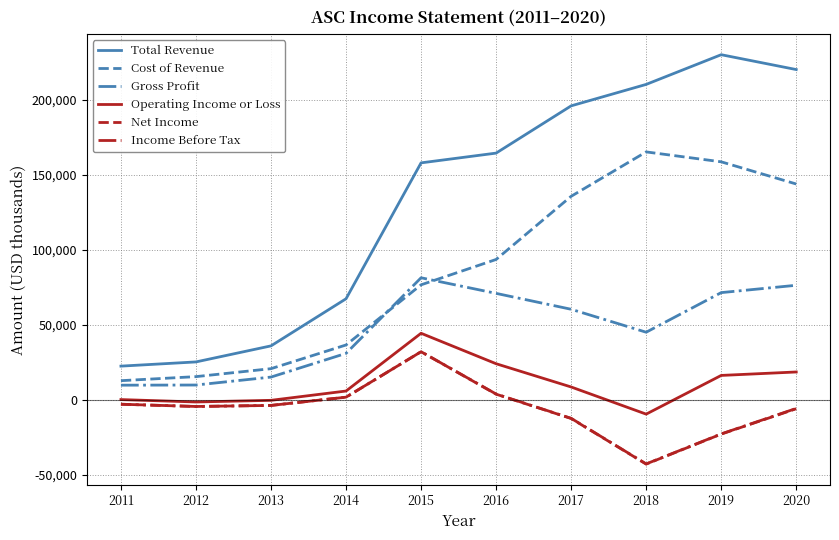

Where is Cost of Revenue nearest to the value 88950?

2016